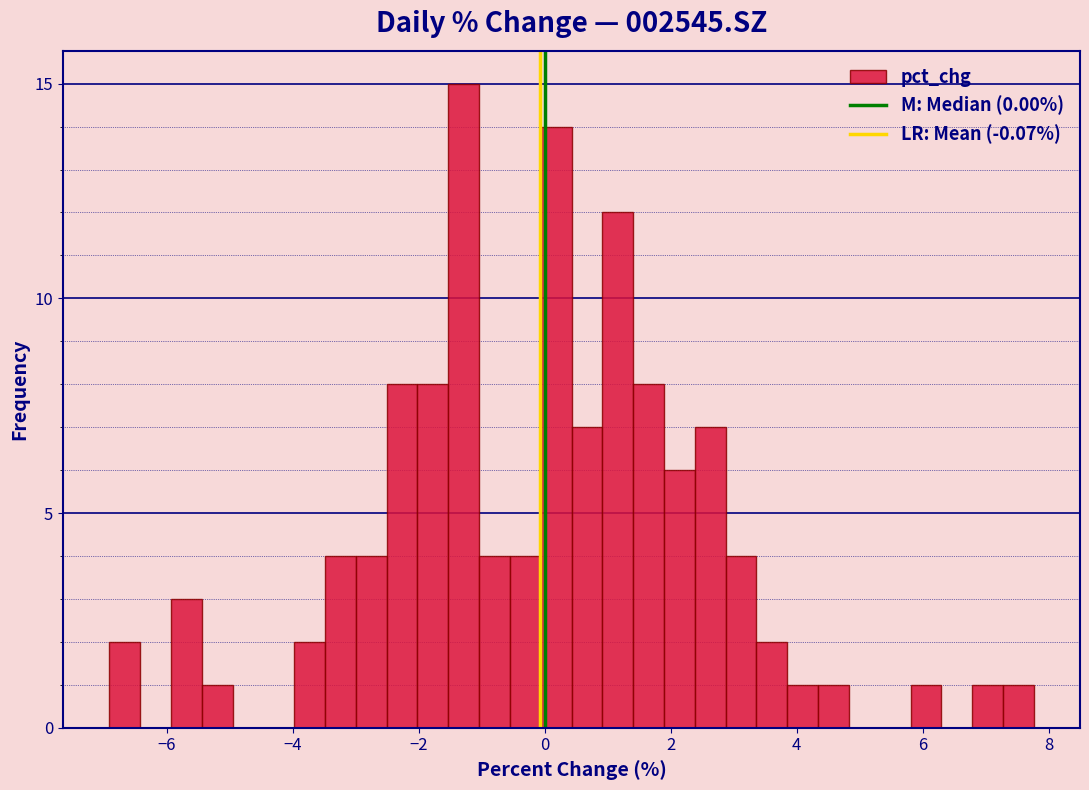

Read against the x-axis, roughly where is the centre of the tallest bar?

-1.2